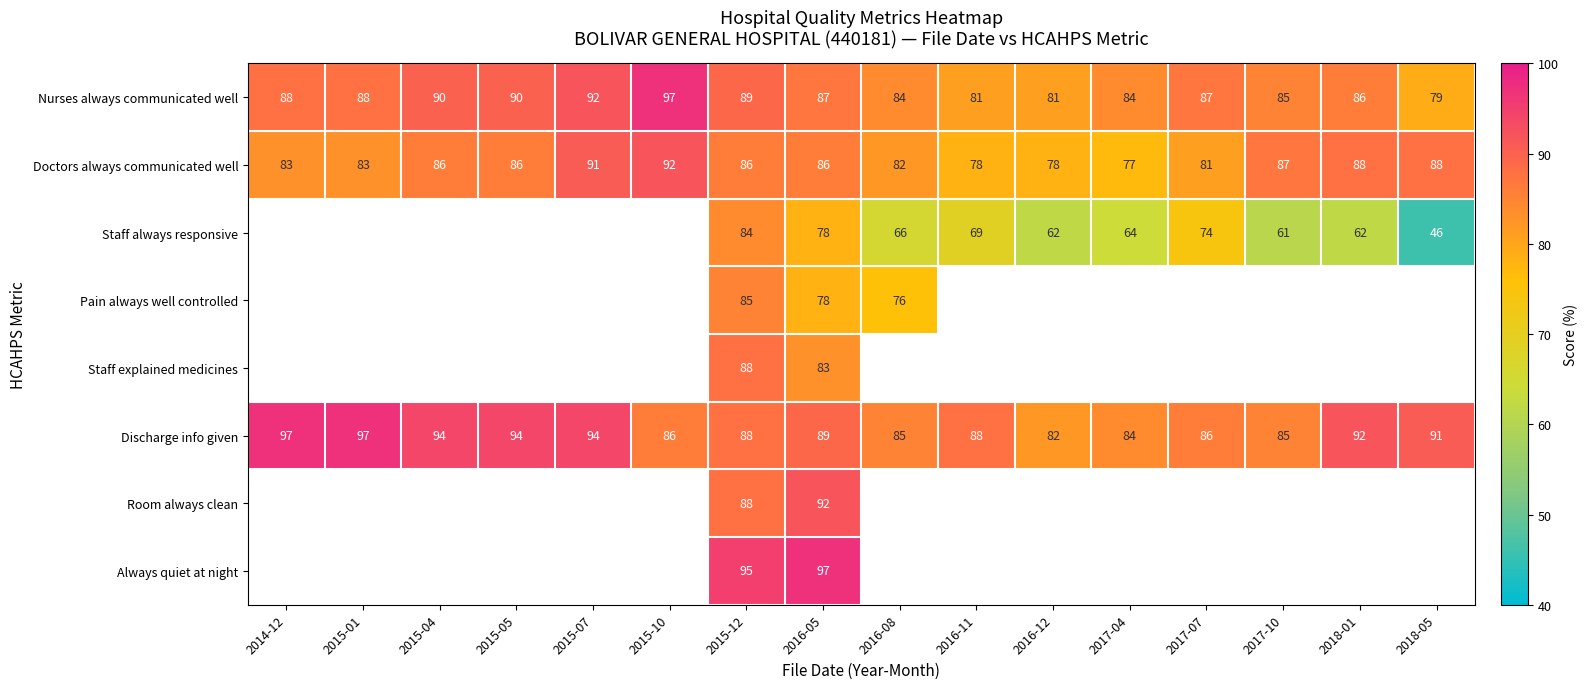

At which label does Discharge info given first exceed 89?

2014-12